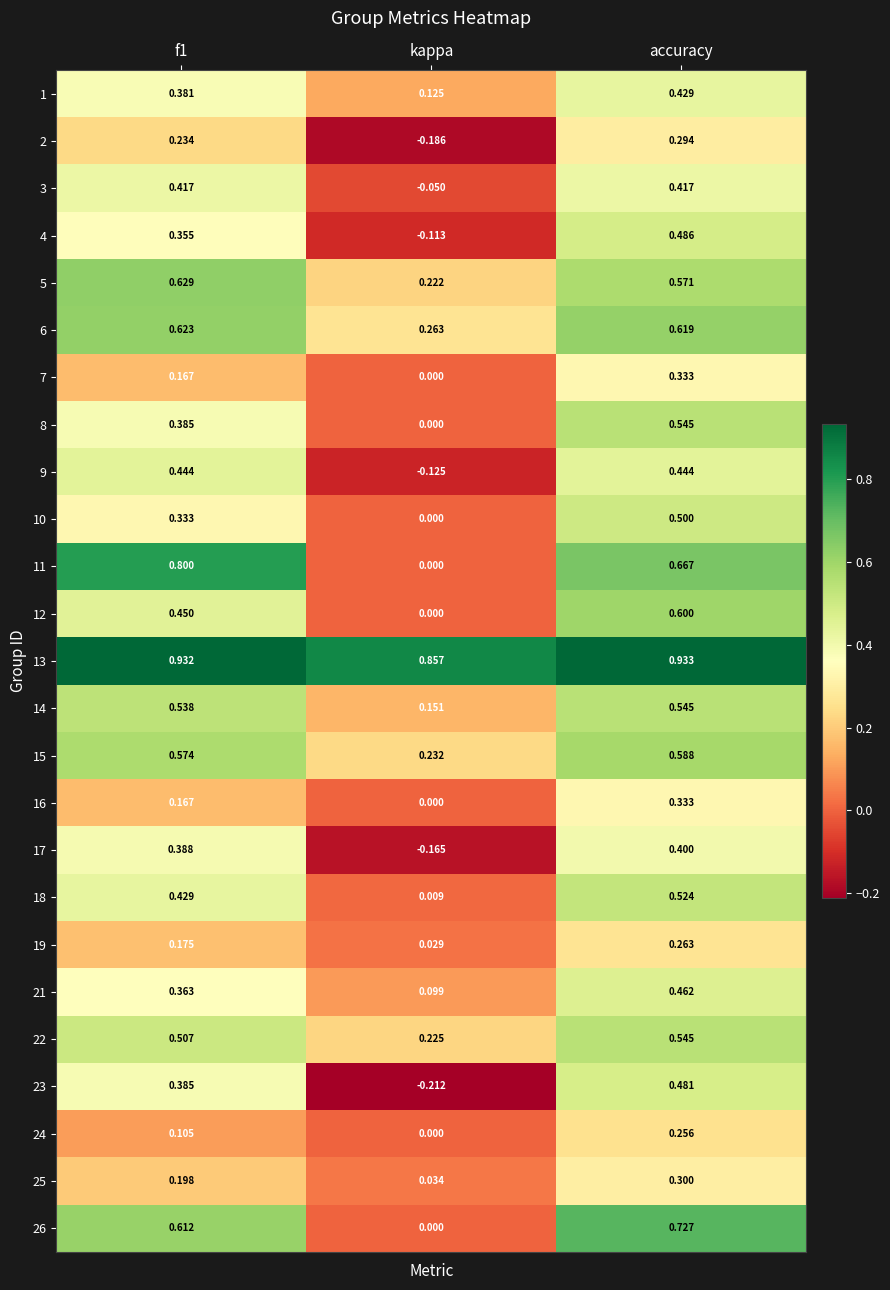

Which category has the lowest value in the 9 series?

kappa